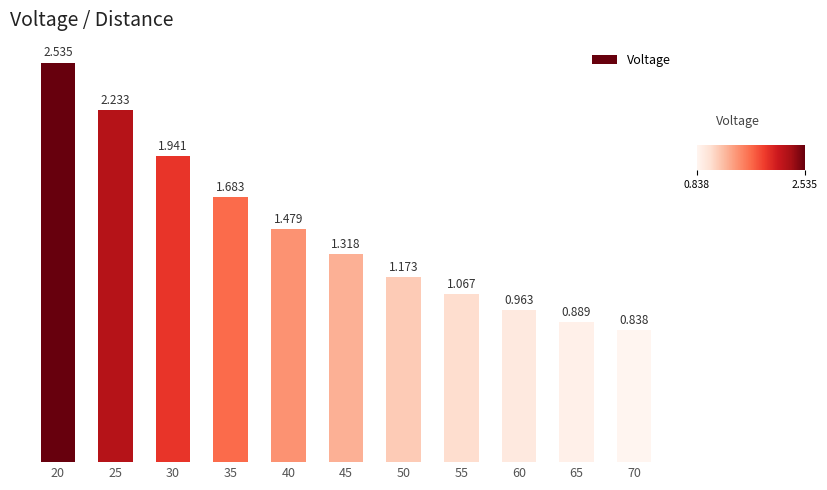

Are the bars horizontal?

No